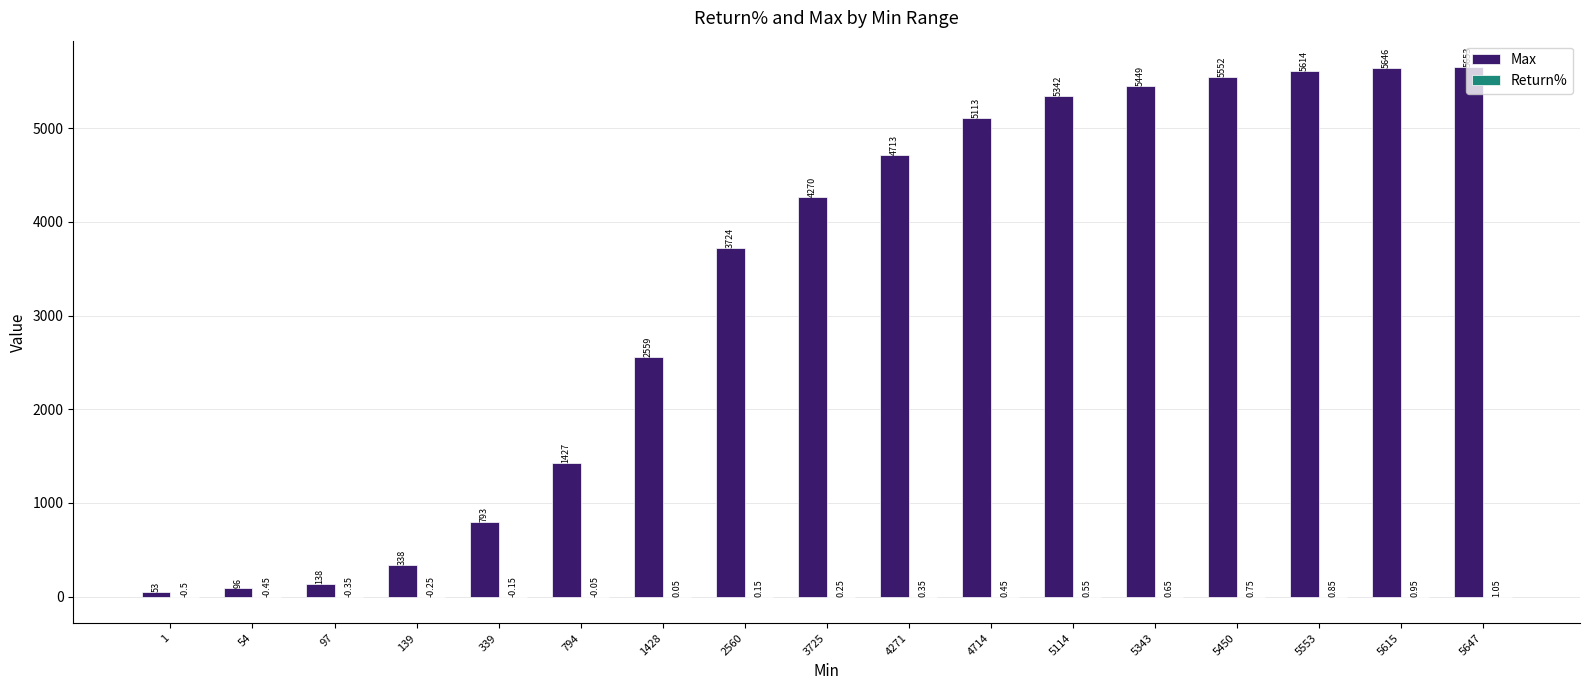

At which category is the sum across all series the highest?

5647